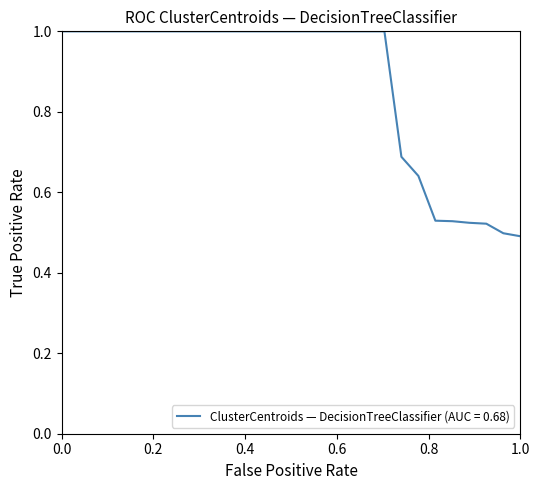

What is the maximum value shown in the chart?

1.0